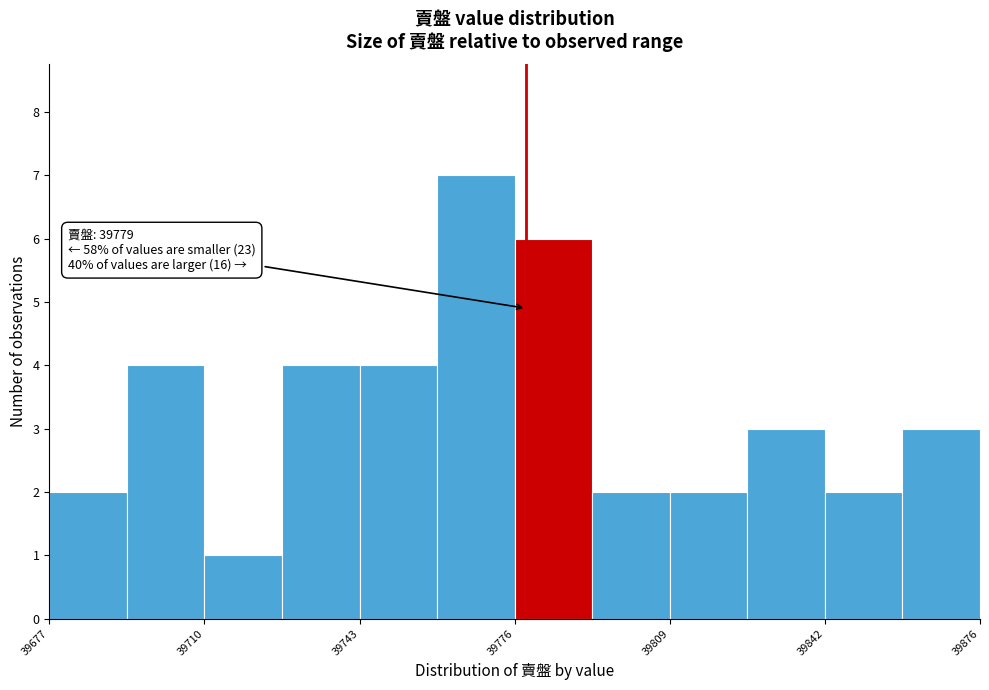

Read against the x-axis, roughly where is the centre of the tallest bar?

39770